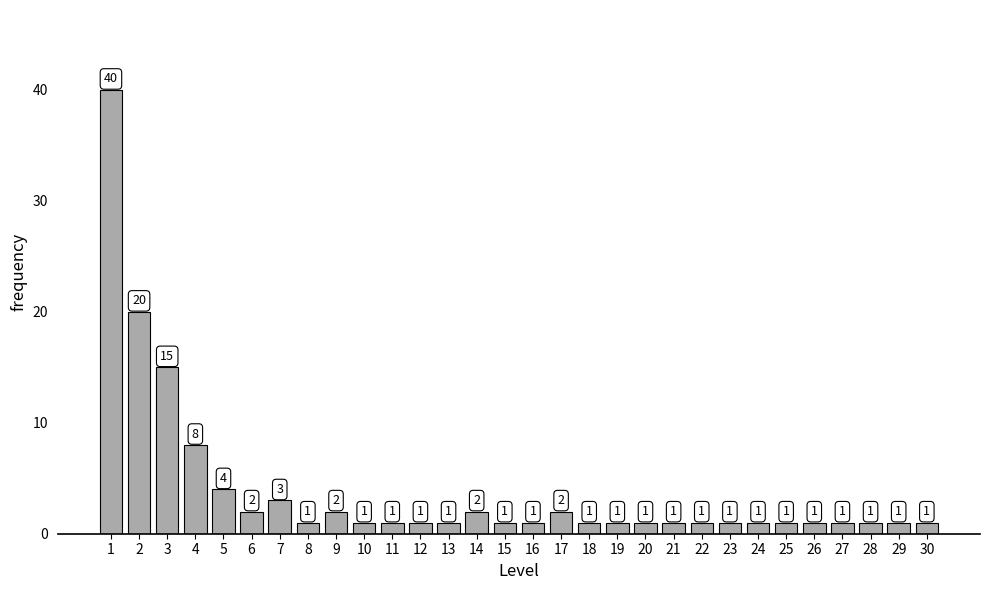

Reading right to left, list all the values displayed in this chart.

1	1	1	1	1	1	1	1	1	1	1	1	1	2	1	1	2	1	1	1	1	2	1	3	2	4	8	15	20	40